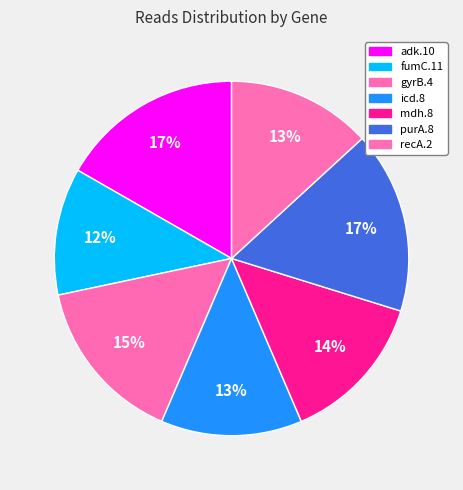

Which category has the smallest portion of the pie?

fumC.11